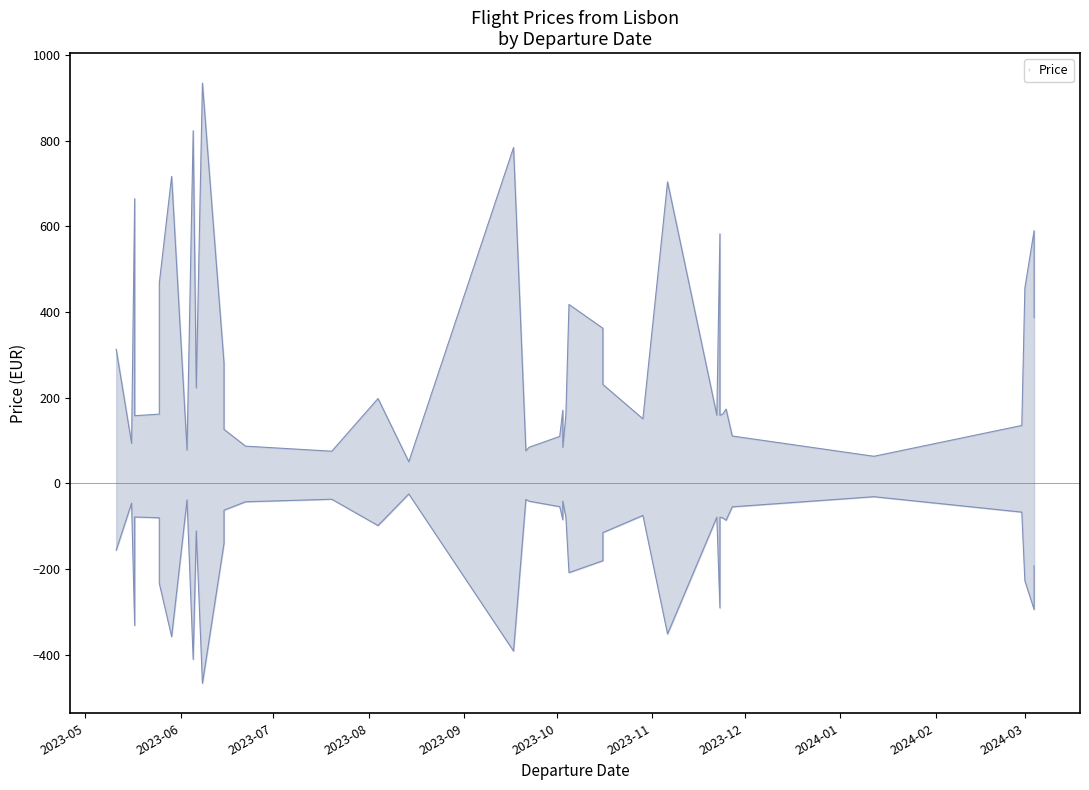

True or false: Price and MinPrice intersect in this chart.

False